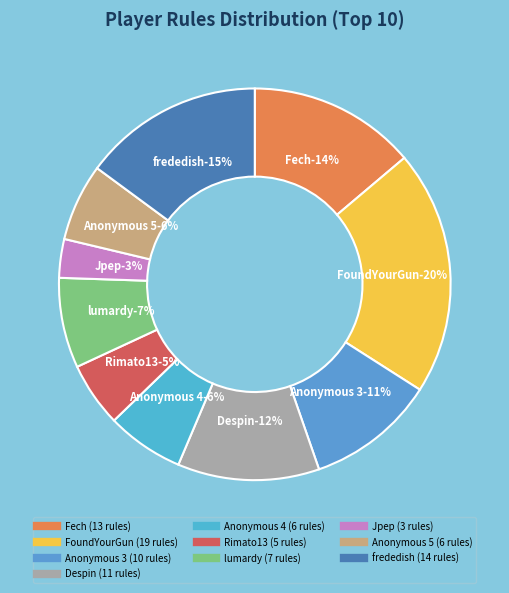

The lumardy slice represents 1% of the pie. True or false?

False